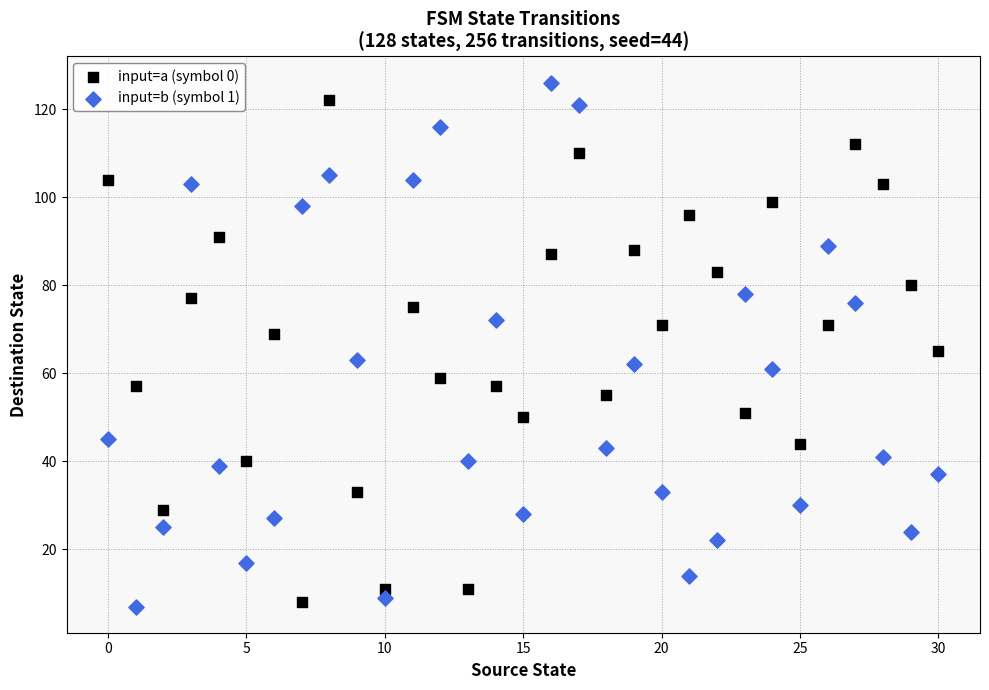

Across all data points, what is the range of Y values (max minus min)?

119